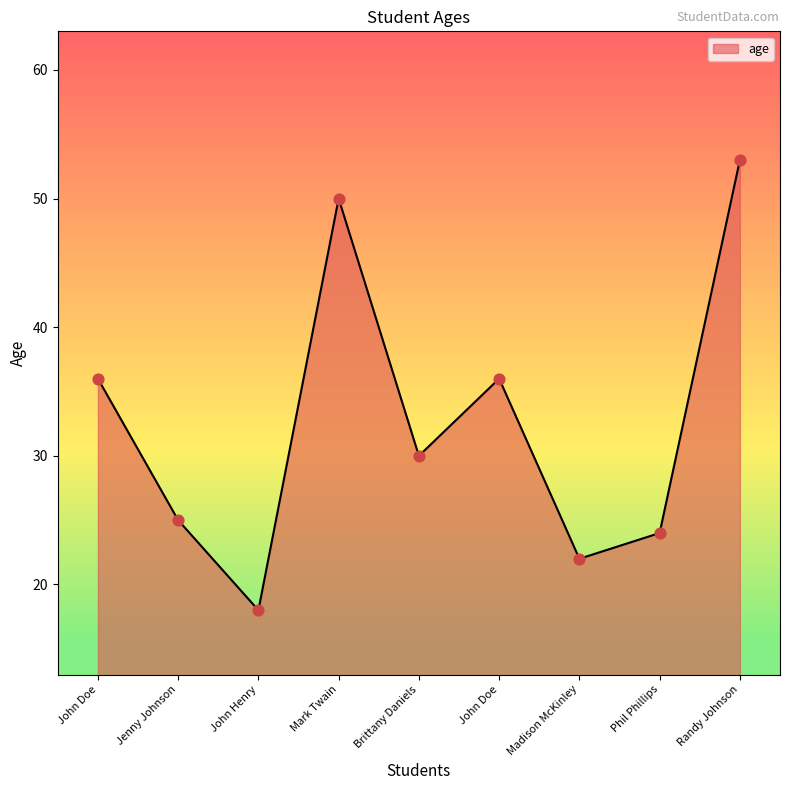

Between Madison McKinley and John Doe, which is larger?

John Doe